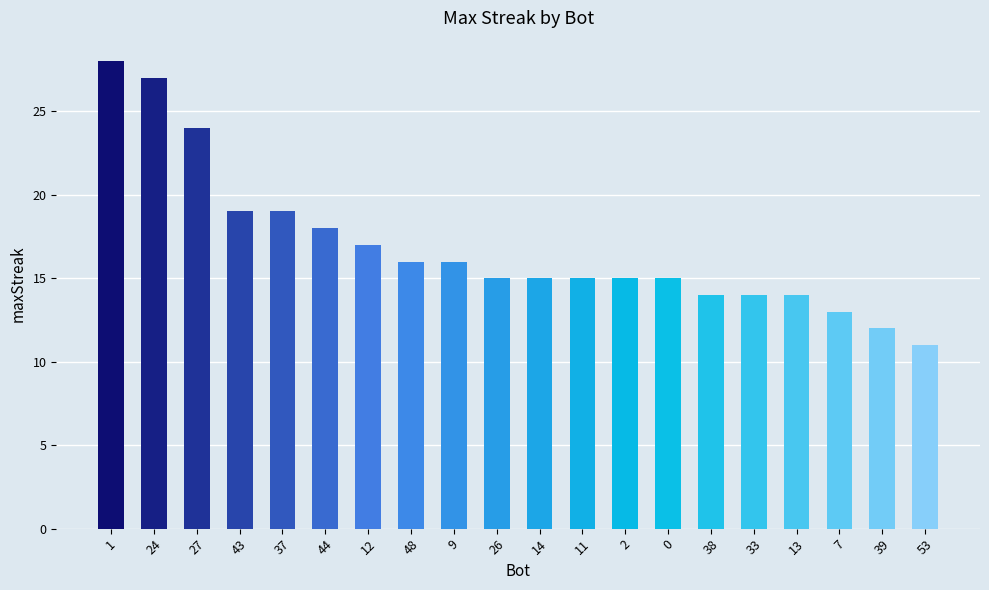

Are the bars horizontal?

No